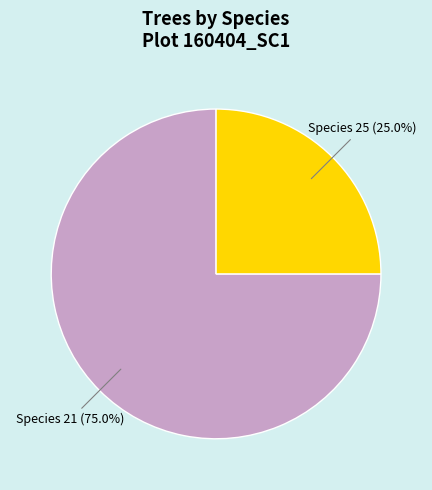

Approximately how many times larger is the value at Species 25 compared to Species 21?

0.3